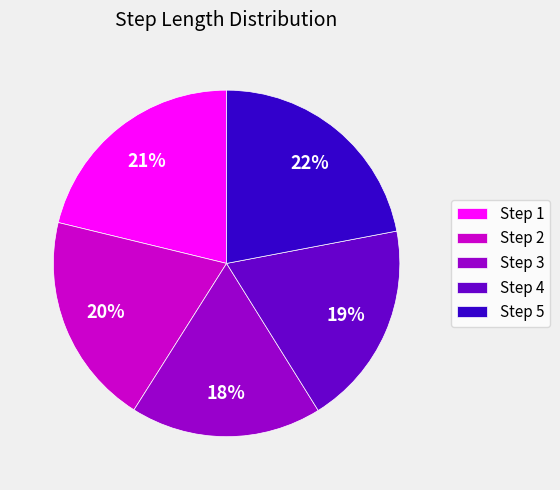

How many segments does this pie chart have?

5